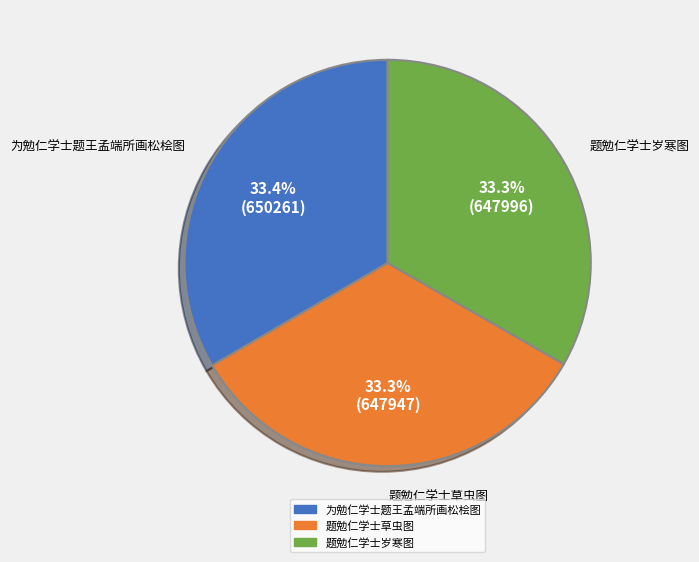

Approximately how many times larger is the value at 题勉仁学士岁寒图 compared to 为勉仁学士题王孟端所画松桧图?

1.0